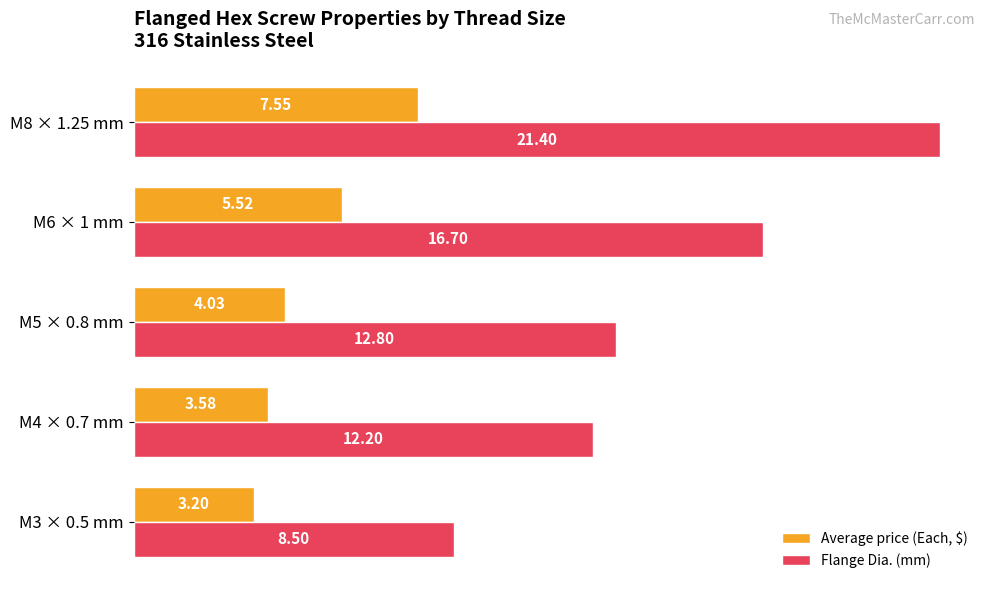

List the series in order of their overall mean, lowest first.

Average price (Each, $), Flange Dia. (mm)